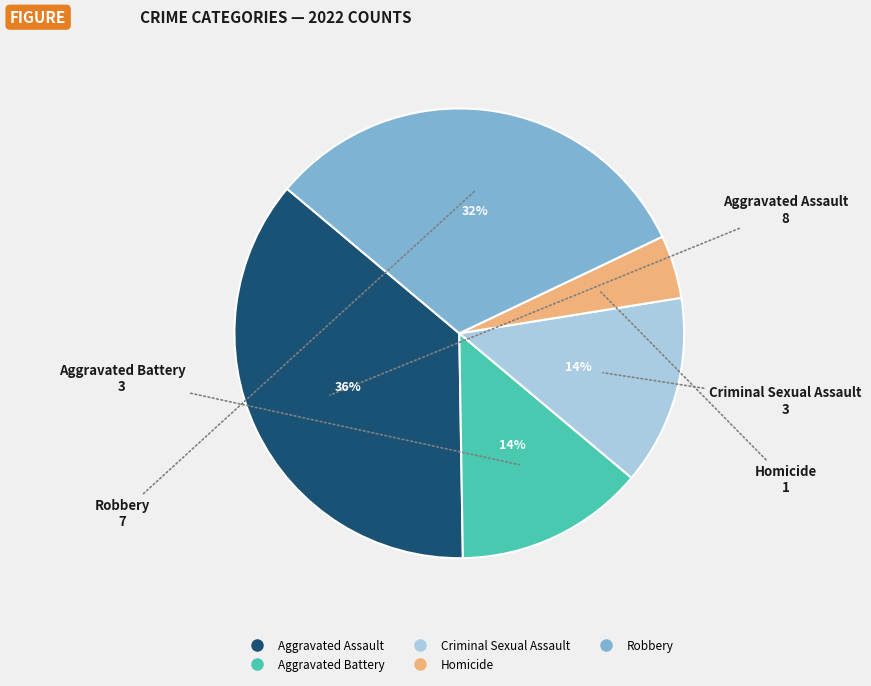

To the nearest percent, what is the average slice percentage?

20%